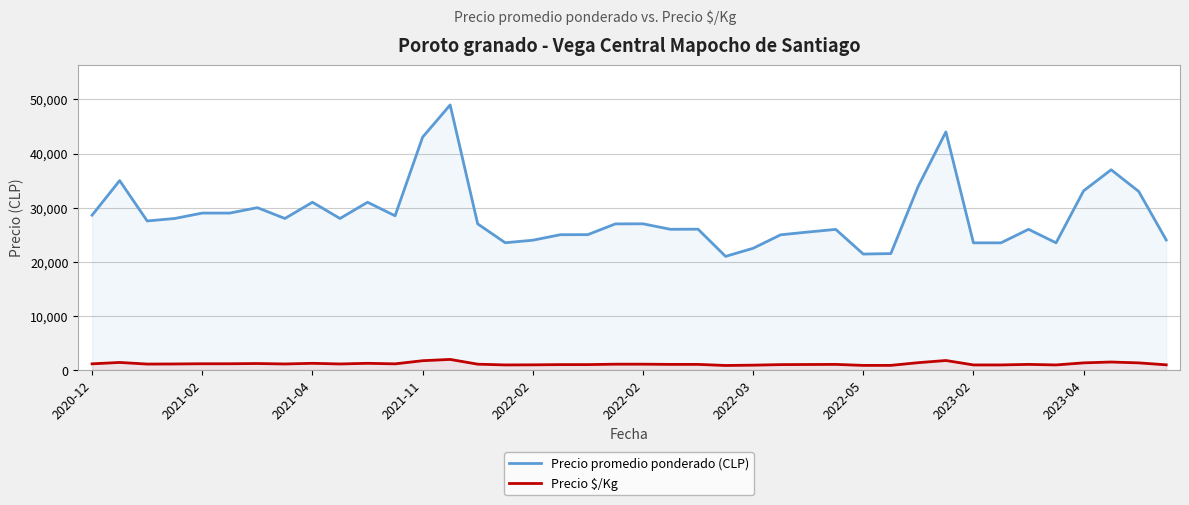

True or false: Precio $/Kg and Precio promedio ponderado (CLP) intersect in this chart.

False